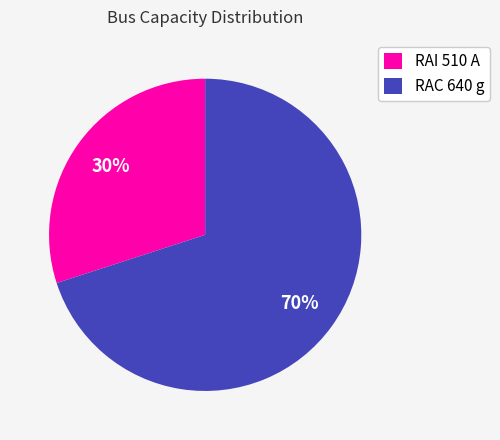

Which has a higher value, RAI 510 A or RAC 640 g?

RAC 640 g